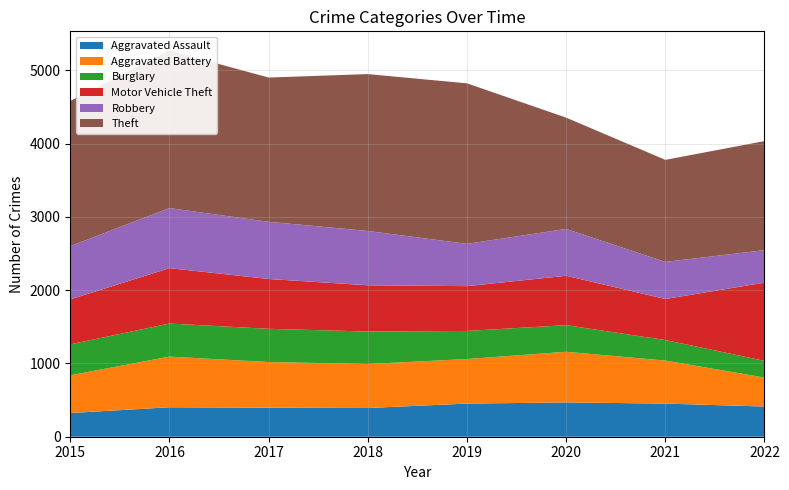

Reading left to right, what are all the values shown in this chart?

Aggravated Assault: 323	402	396	392	452	468	452	412
Aggravated Battery: 515	691	623	600	608	691	587	395
Burglary: 422	451	453	443	383	363	280	228
Motor Vehicle Theft: 614	756	680	631	611	674	560	1067
Robbery: 726	819	780	741	577	639	506	443
Theft: 1981	2148	1968	2140	2190	1518	1392	1488